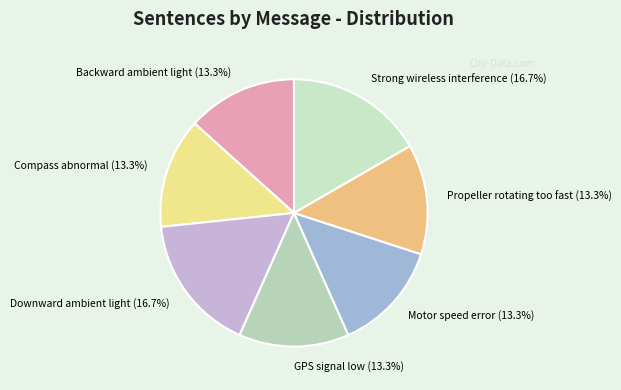

Which has a higher value, GPS signal low or Strong wireless interference?

Strong wireless interference